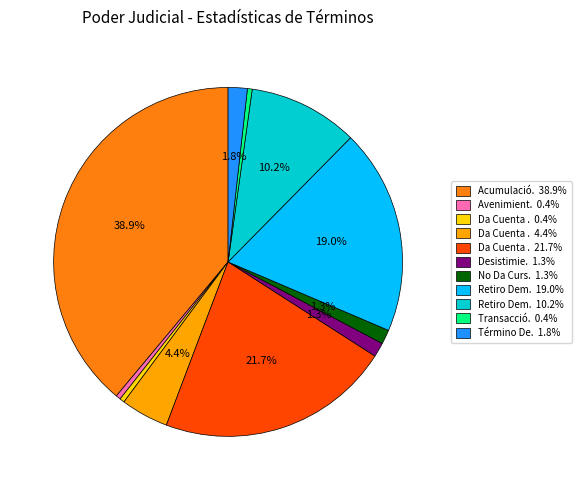

Is there any slice that represents more than half of the pie?

No